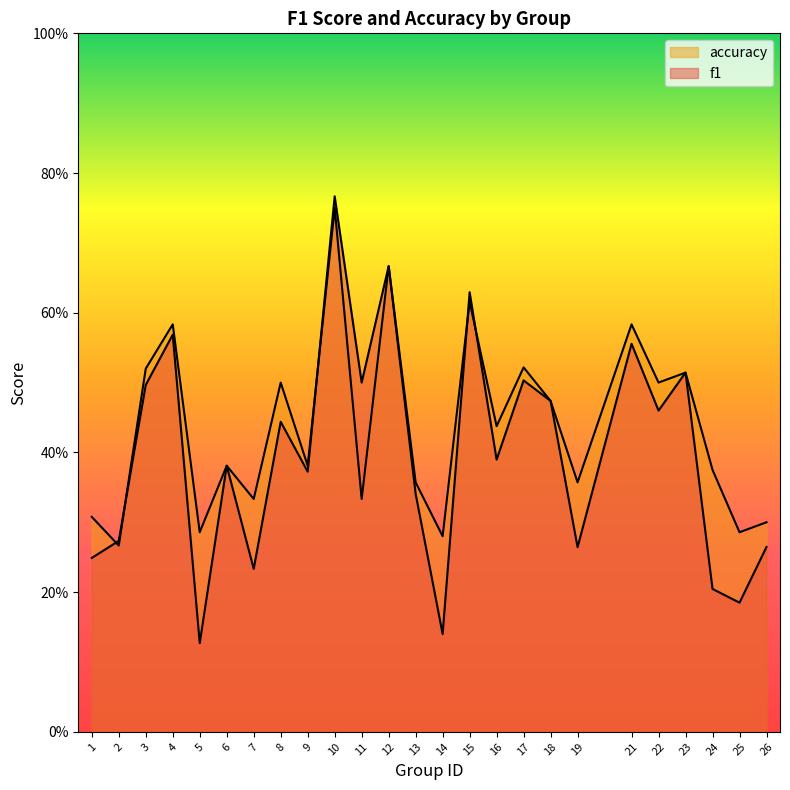

Count the number of categories in the chart.

25